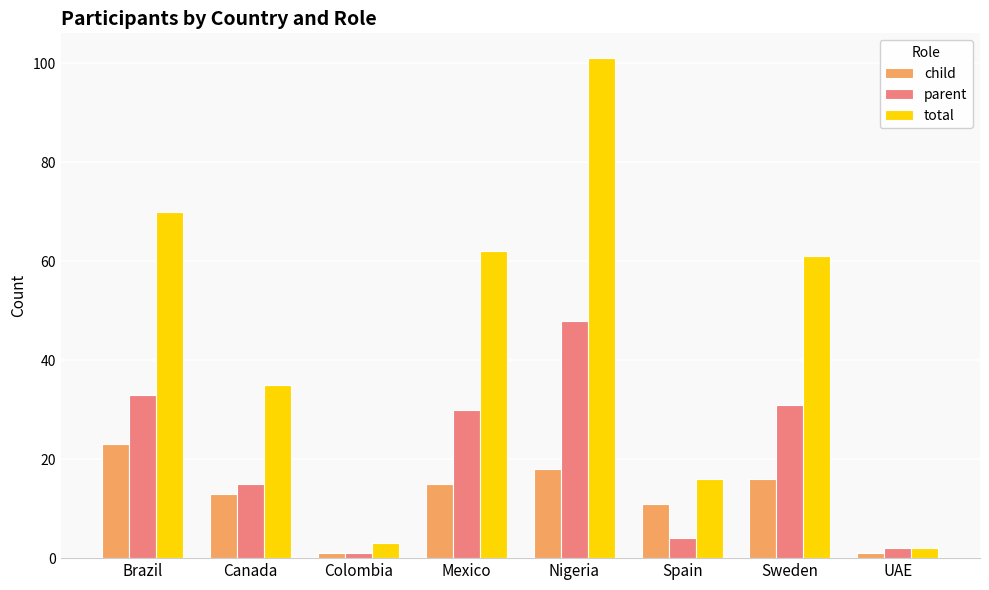

Reading left to right, extract all data points from this chart.

child: Brazil=23	Canada=13	Colombia=1	Mexico=15	Nigeria=18	Spain=11	Sweden=16	UAE=1
parent: Brazil=33	Canada=15	Colombia=1	Mexico=30	Nigeria=48	Spain=4	Sweden=31	UAE=2
total: Brazil=70	Canada=35	Colombia=3	Mexico=62	Nigeria=101	Spain=16	Sweden=61	UAE=2